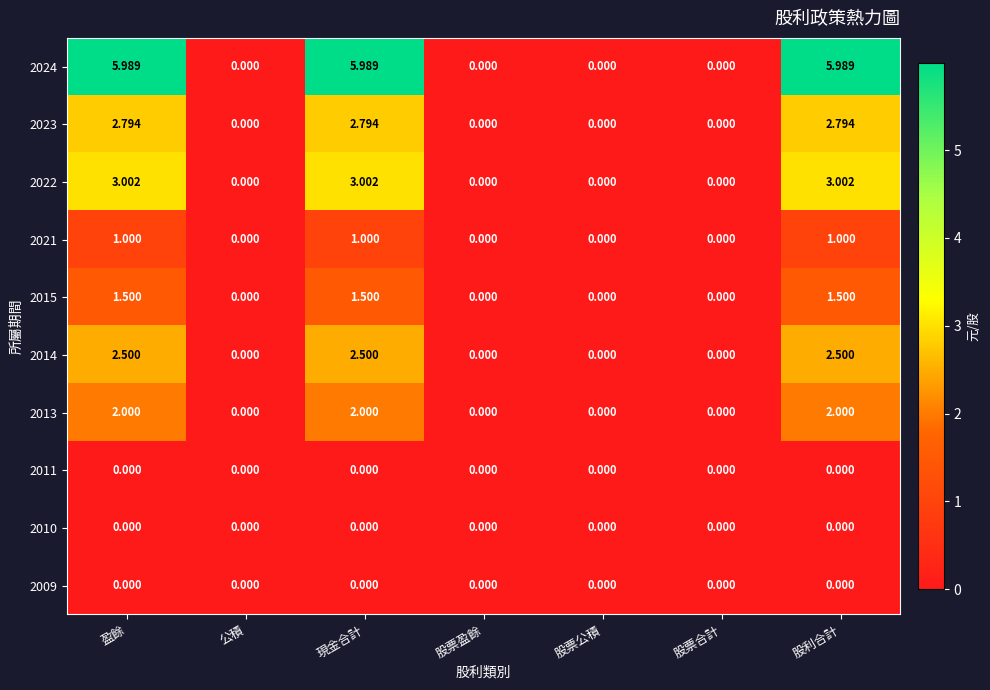

Which category has the highest value across all series?

盈餘